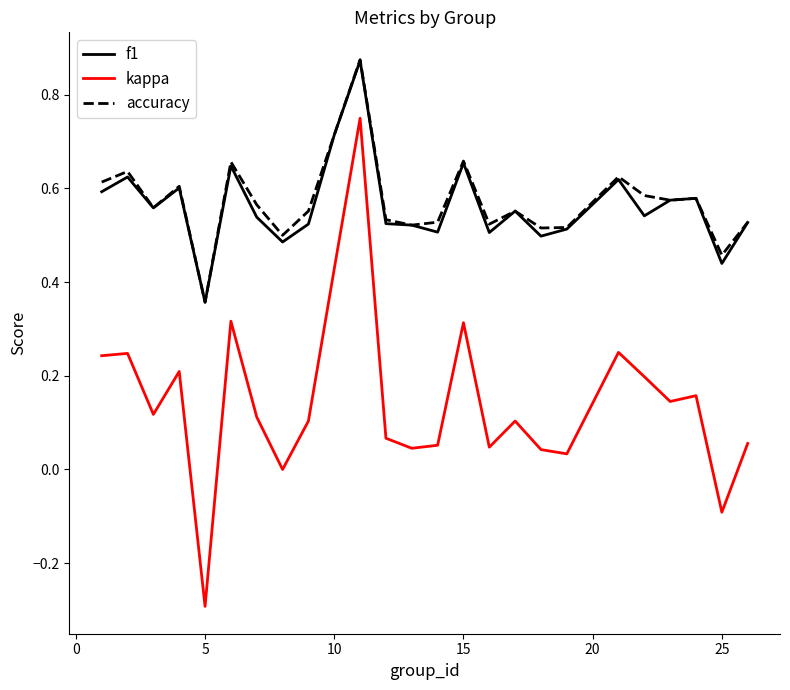

True or false: kappa and f1 cross at least once.

False